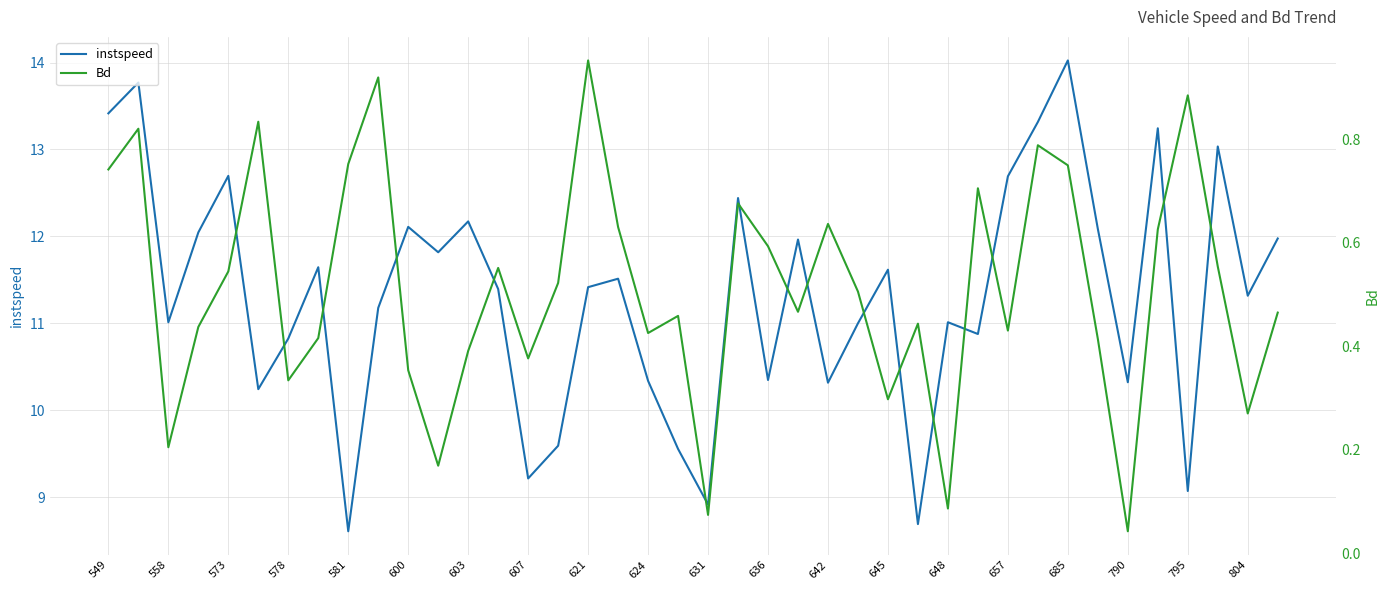

The value of instspeed at 624 is 10.3. True or false?

True